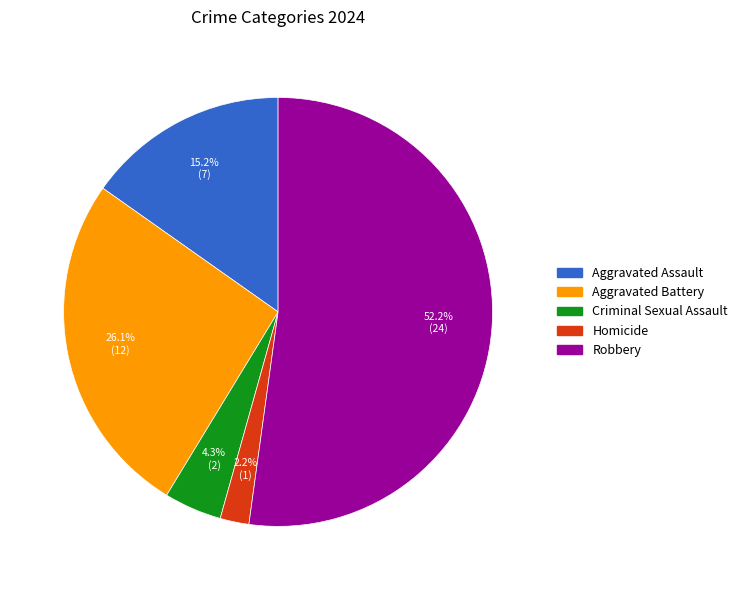

How many segments does this pie chart have?

5